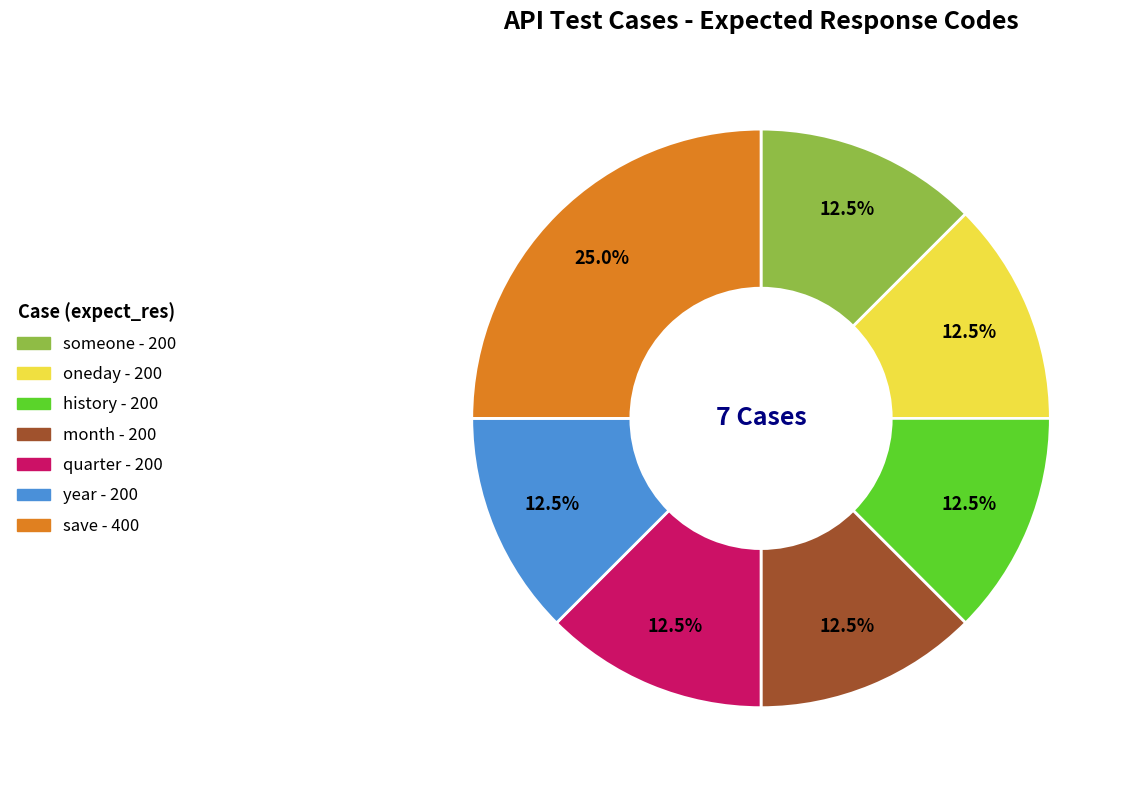

Is there a majority slice in this chart?

No